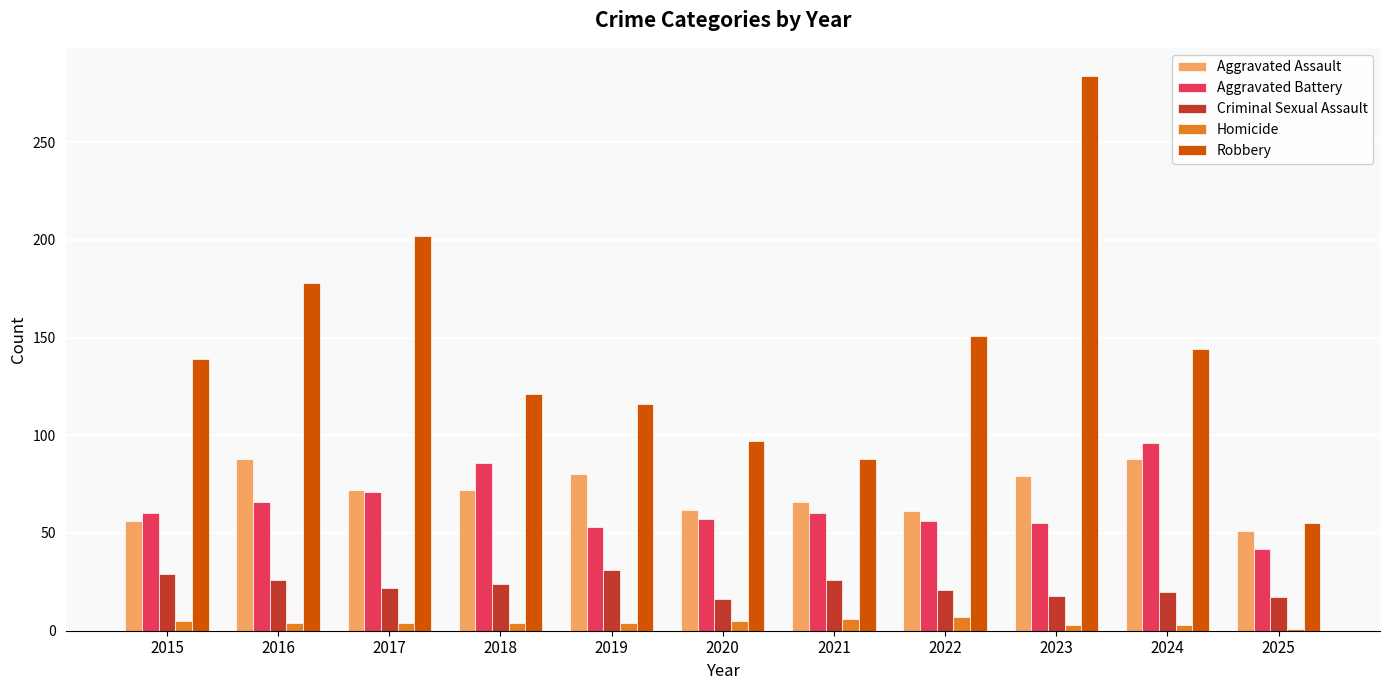

Is the value of Robbery at 2016 greater than the value of Aggravated Assault at 2021?

Yes